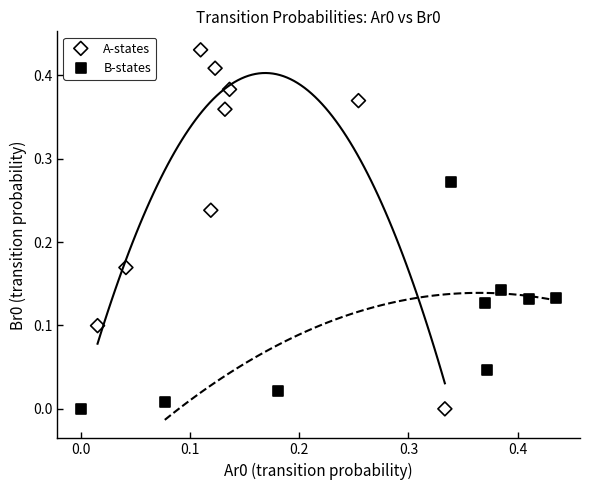

Which series contains the highest Y value?

A-states